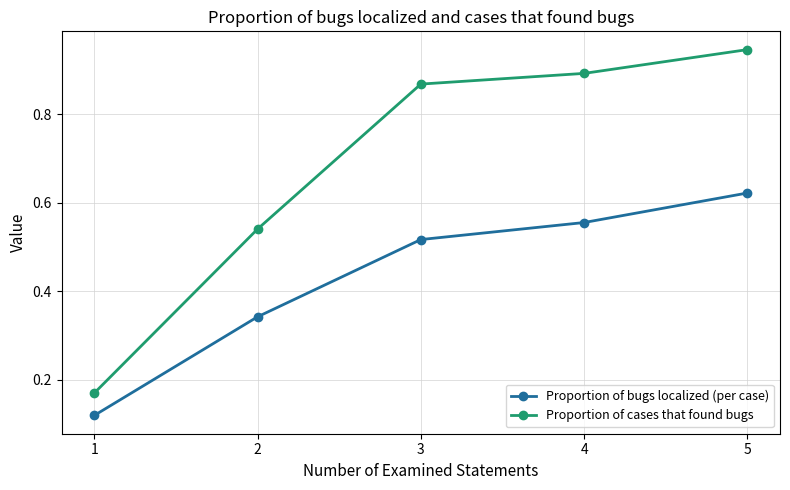

Count the number of categories in the chart.

5